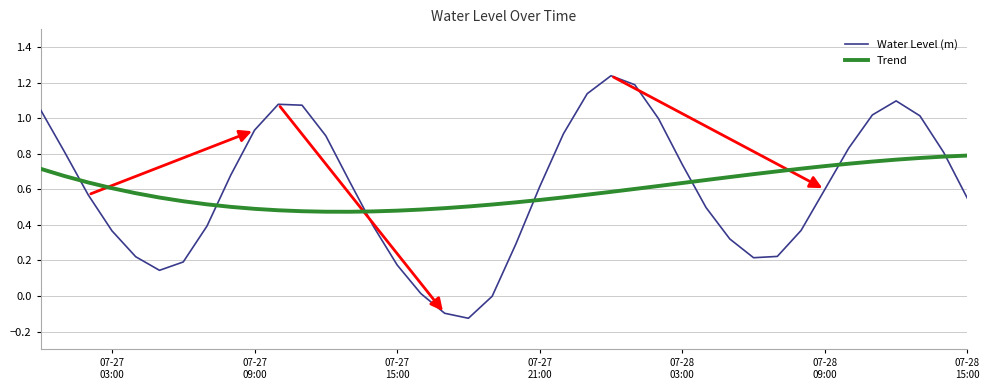

Rank the series by their maximum value, from highest to lowest.

Water Level (m), Trend